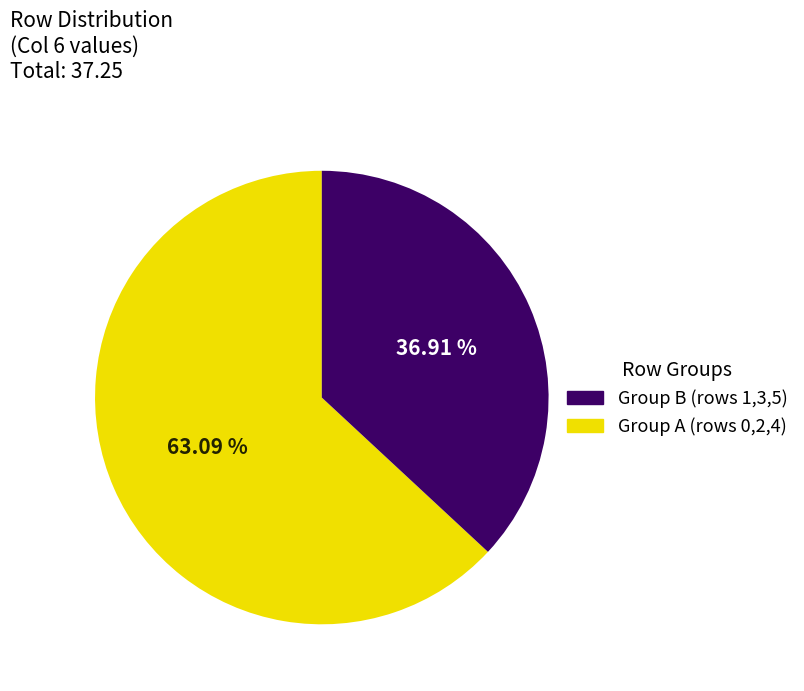

Is there a majority slice in this chart?

Yes